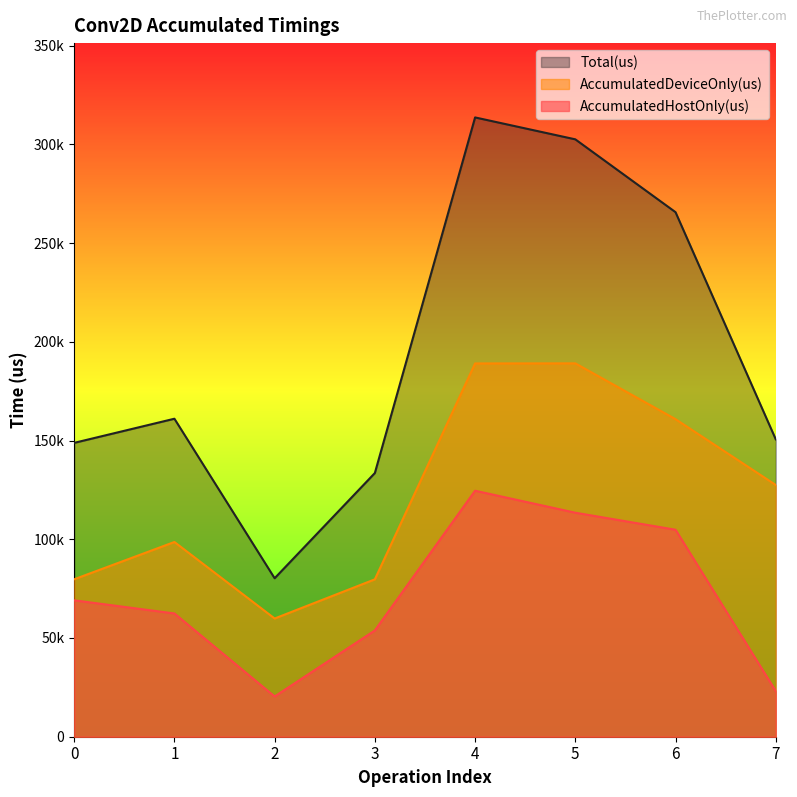

What is the minimum value shown in the chart?

20383.2